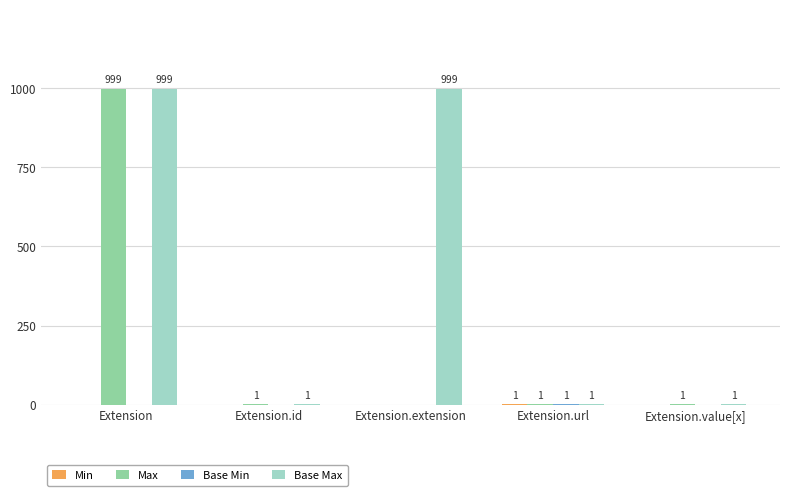

How many distinct data groups are displayed?

4